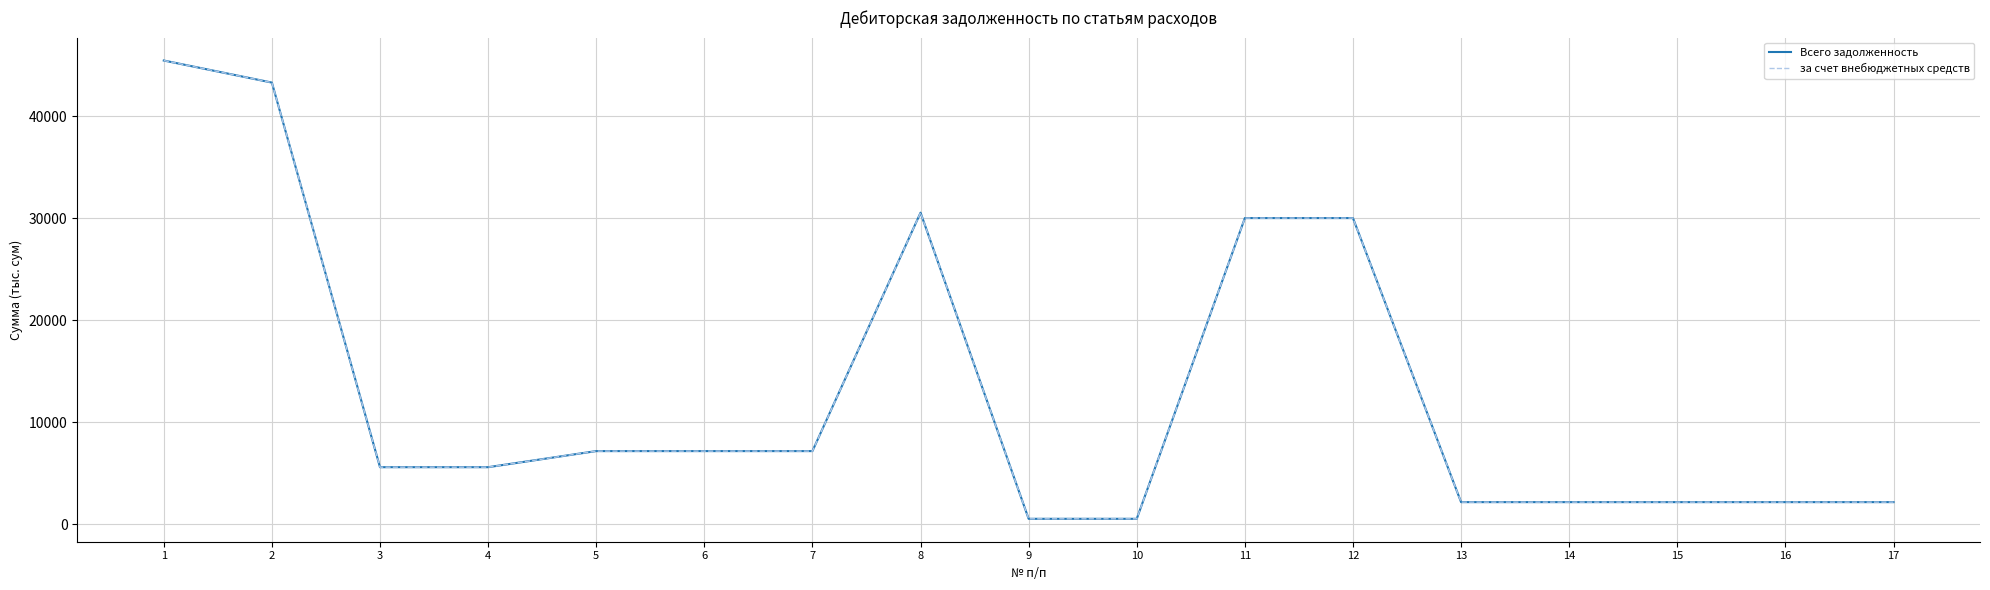

Which has a higher value, 12 or 7?

12